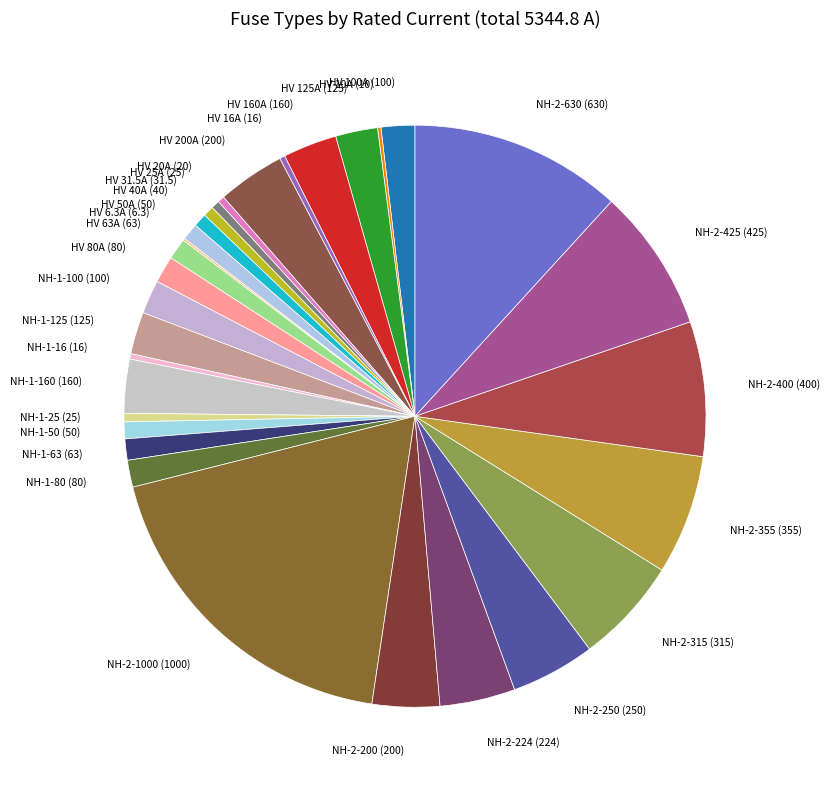

Is the sum of NH-2-224 (224) and NH-2-630 (630) greater than half?

No